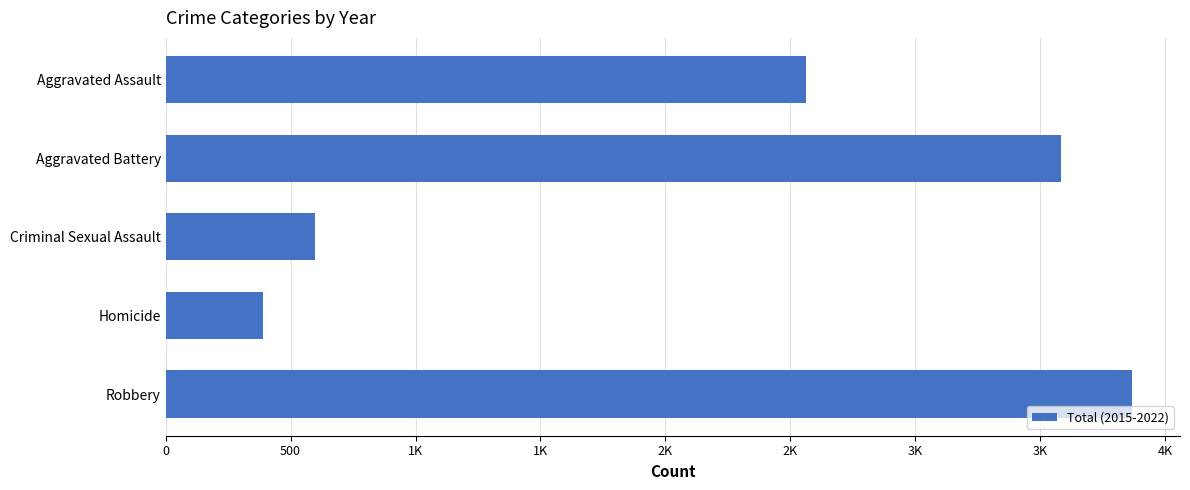

What is the difference between the maximum and minimum values?

3479